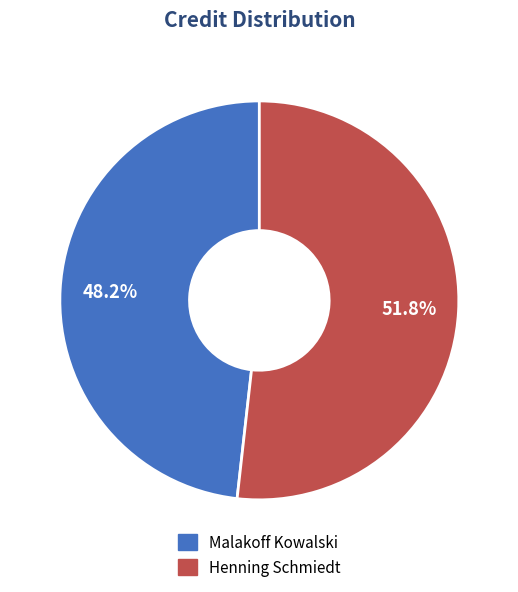

Combined, do Henning Schmiedt and Malakoff Kowalski account for over 50%?

Yes